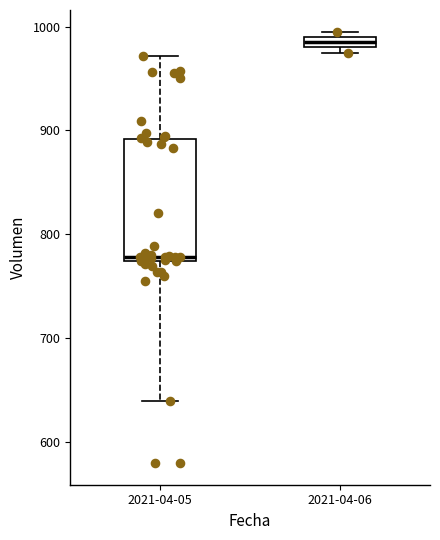

Which box has the highest median line?

2021-04-06